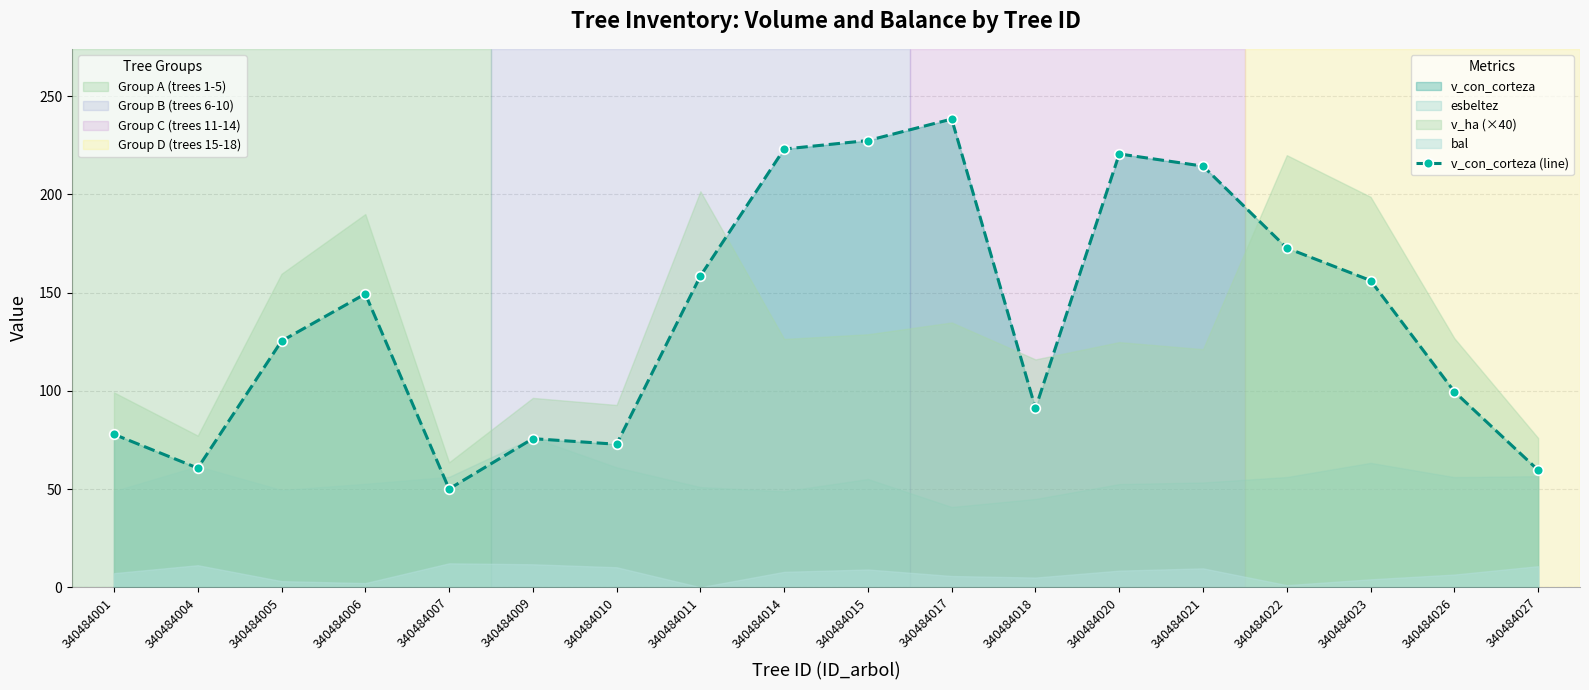

How many values exceed 149?

9